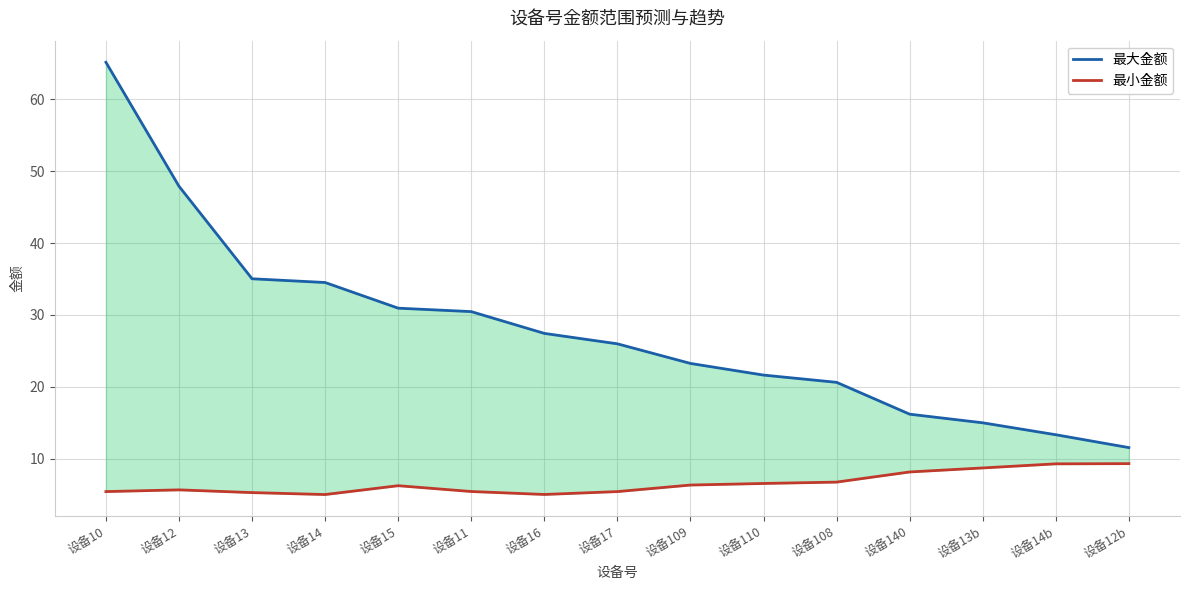

What is the value of the 最大金额 point at the 13th from the left?

15.0